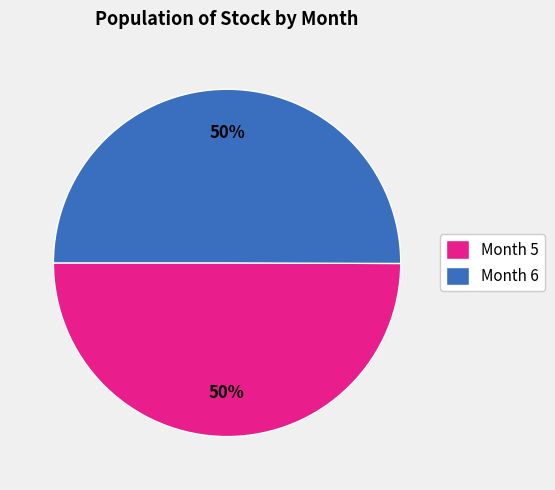

What is the ratio of the value at Month 5 to the value at Month 6?

1.0